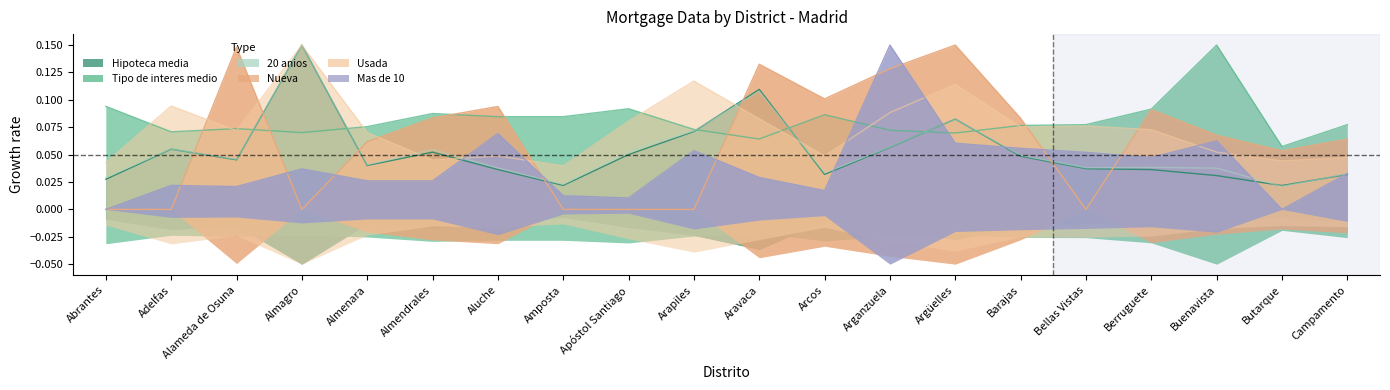

Between Almendrales and Arcos, which series saw the biggest shift?

20 anios